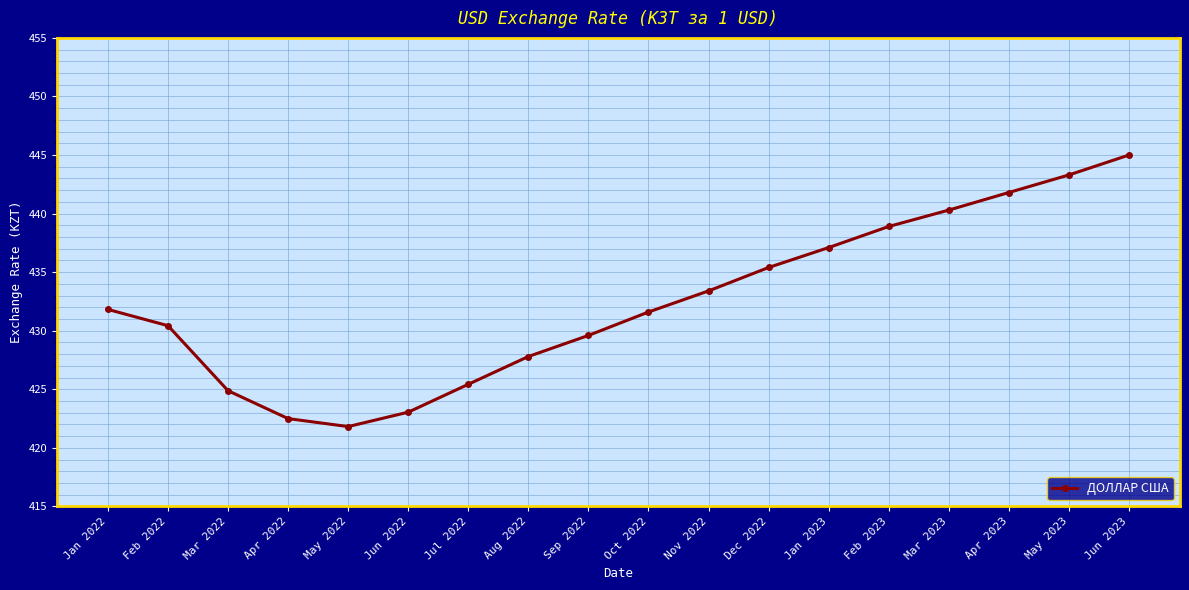

What is the sum of the values at Mar 2023 and Jan 2023?

877.4